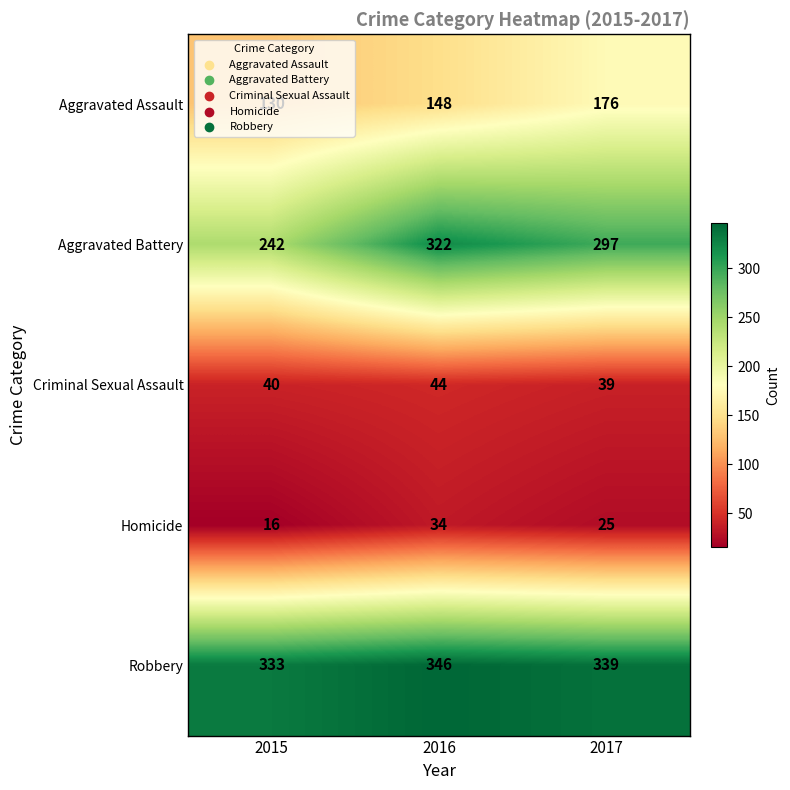

Rank the categories by Homicide value from highest to lowest.

2016, 2017, 2015